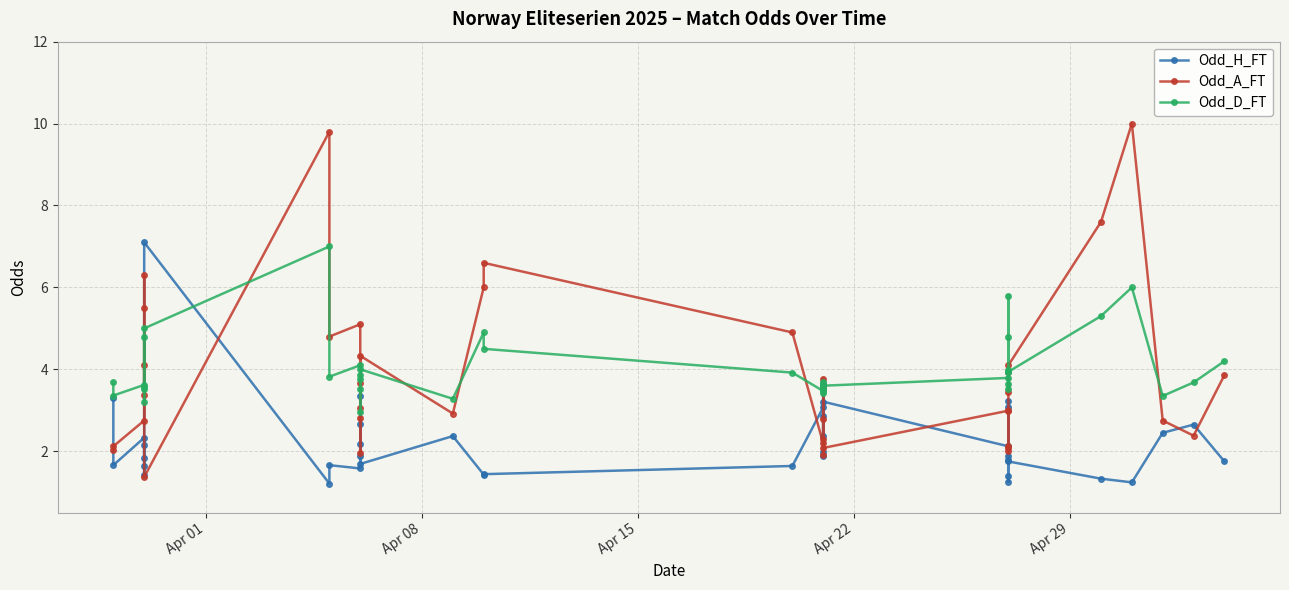

How many lines are shown in the chart?

3